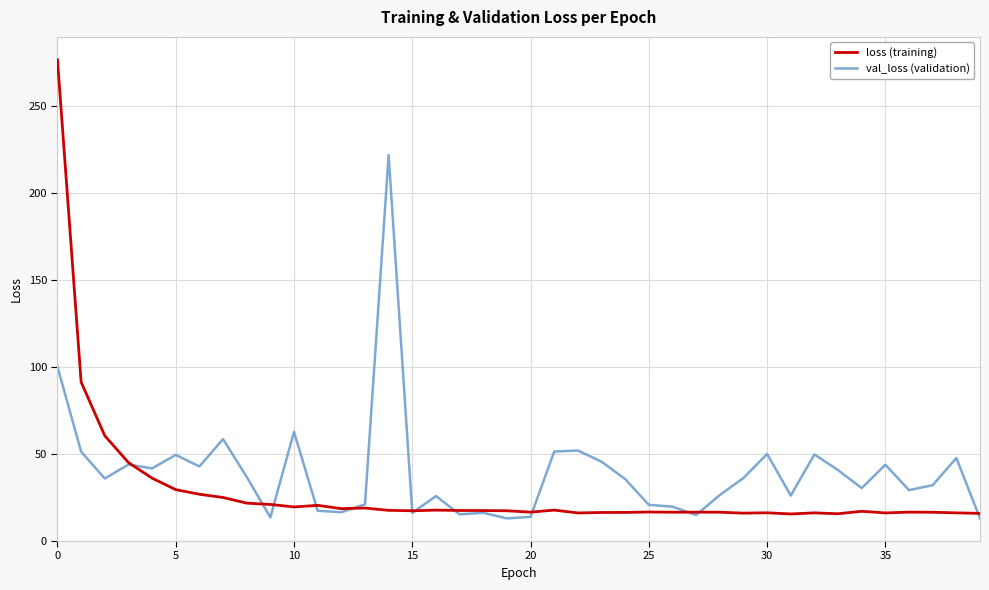

Does the chart display data point markers on the line(s)?

No